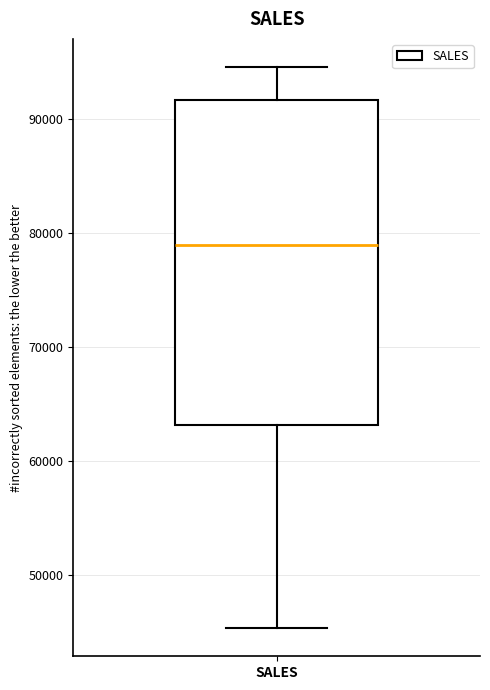

Read this box plot against the y-axis: the position of the median line, the range covered by the box, and the ends of both whiskers. The values are not printed on the chart, so give them approximately, as read against the axis.

median 79000, box 63000 to 92000, whiskers 45000 to 95000